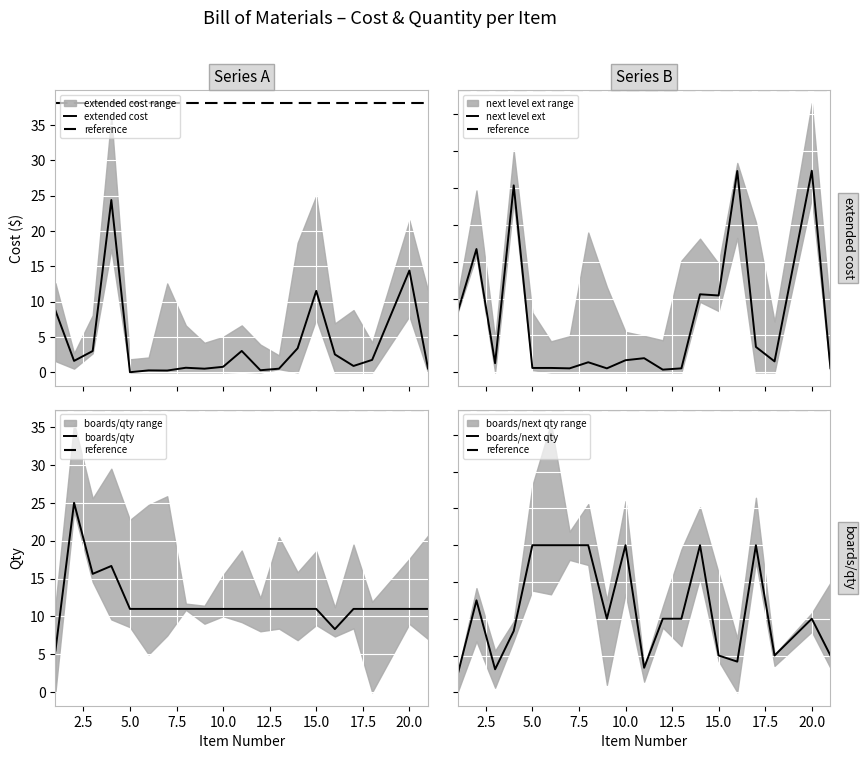

Between which two adjacent categories do next level ext and extended cost first intersect?

2 and 3